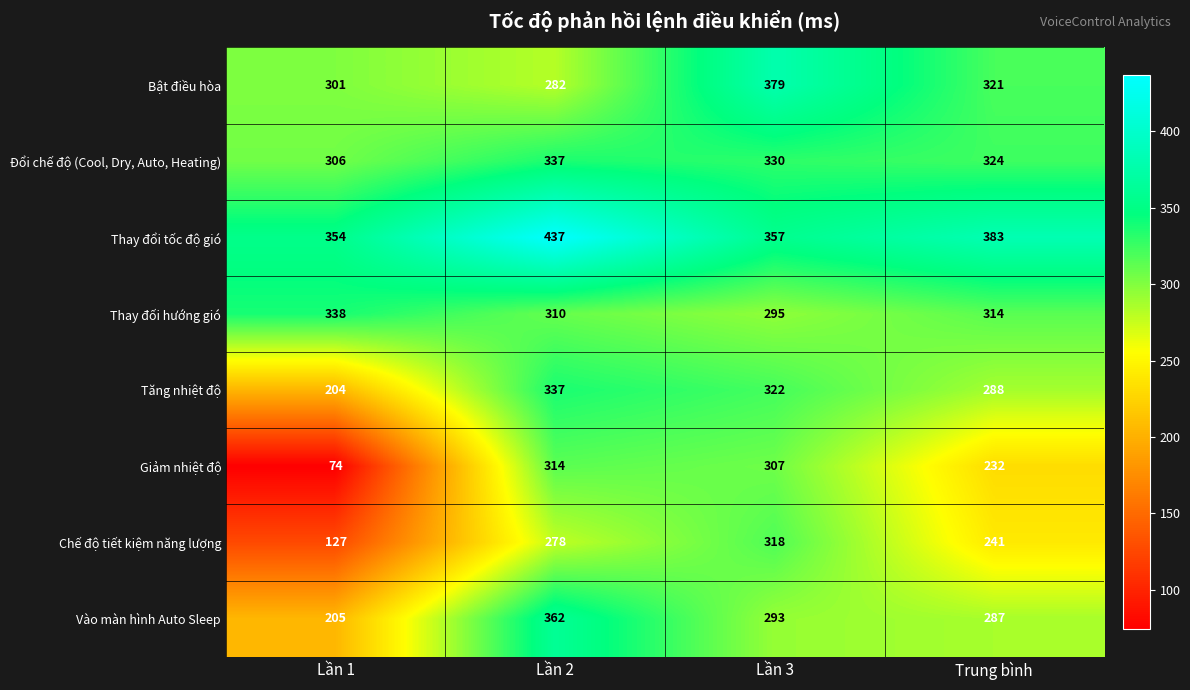

At which label is Giảm nhiệt độ closest to 194?

Trung bình